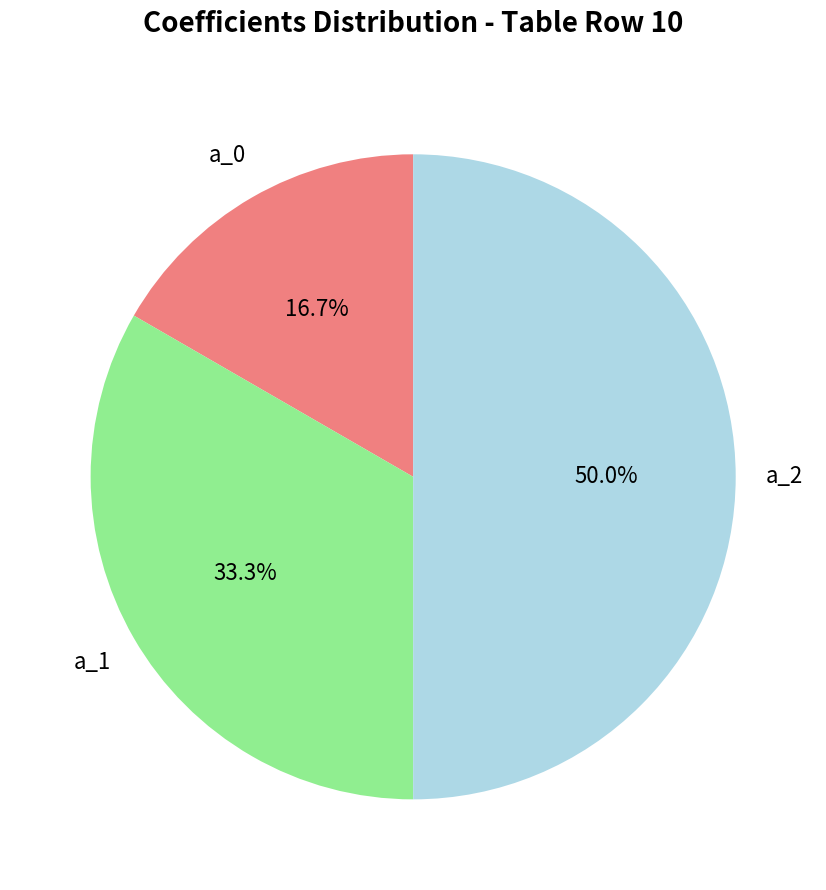

How many segments does this pie chart have?

3